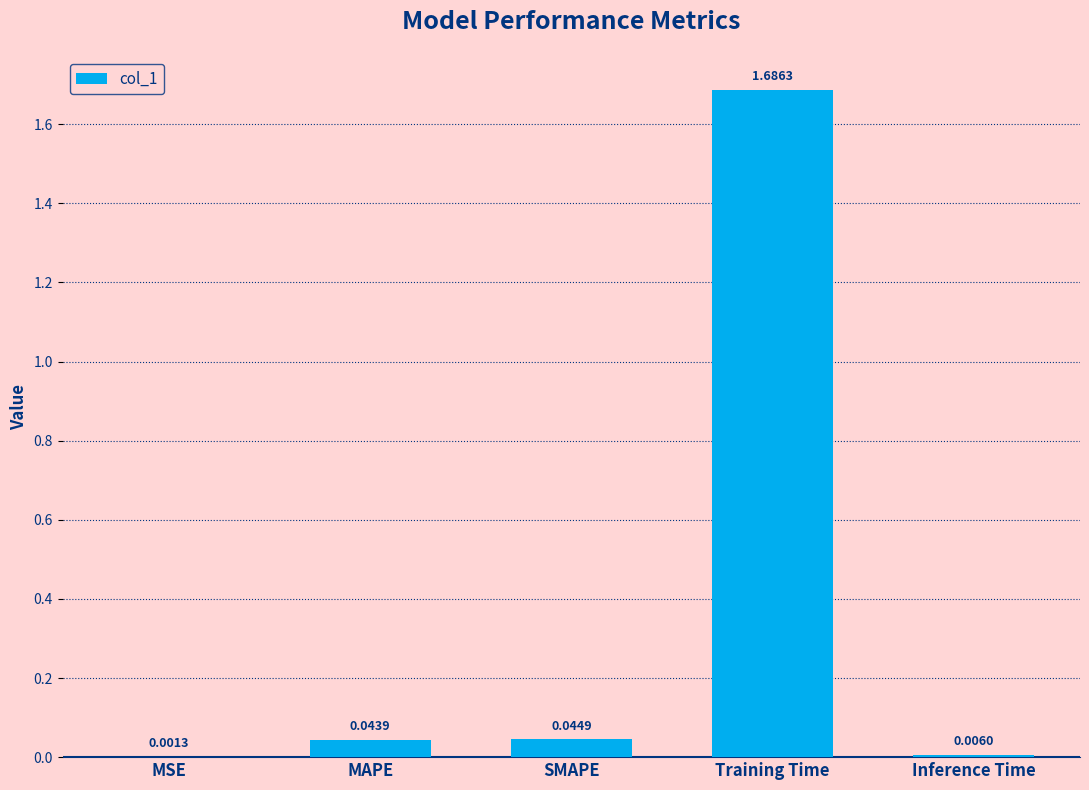

What is the average value?

0.4